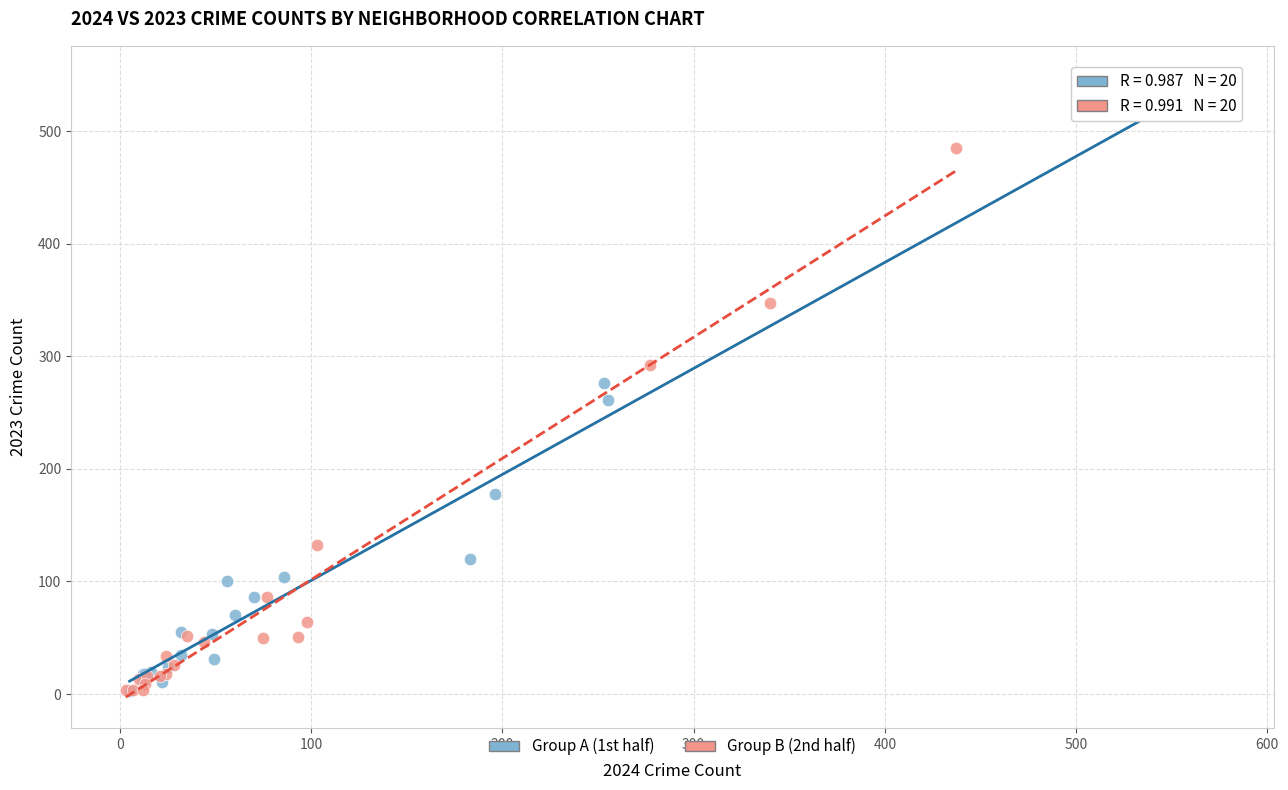

Which series has the widest spread of Y values?

Group A (1st half)